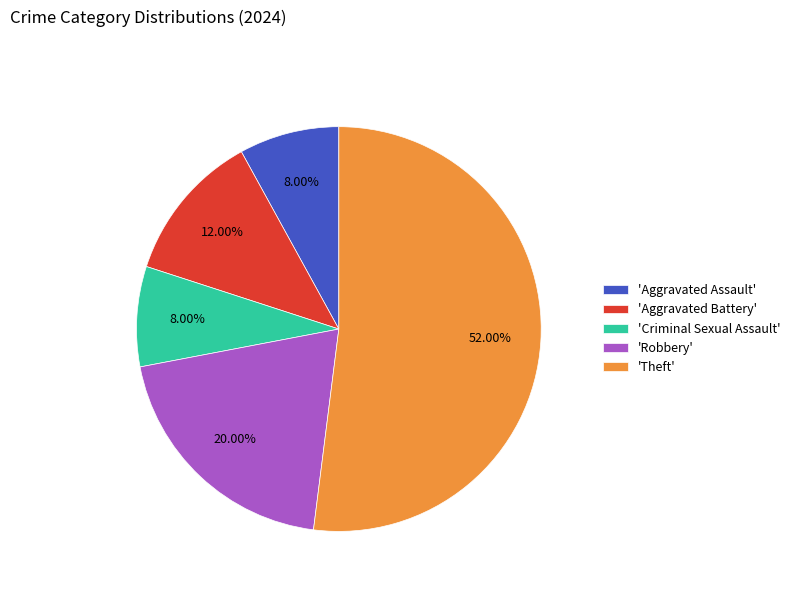

Does any single category account for the majority?

Yes